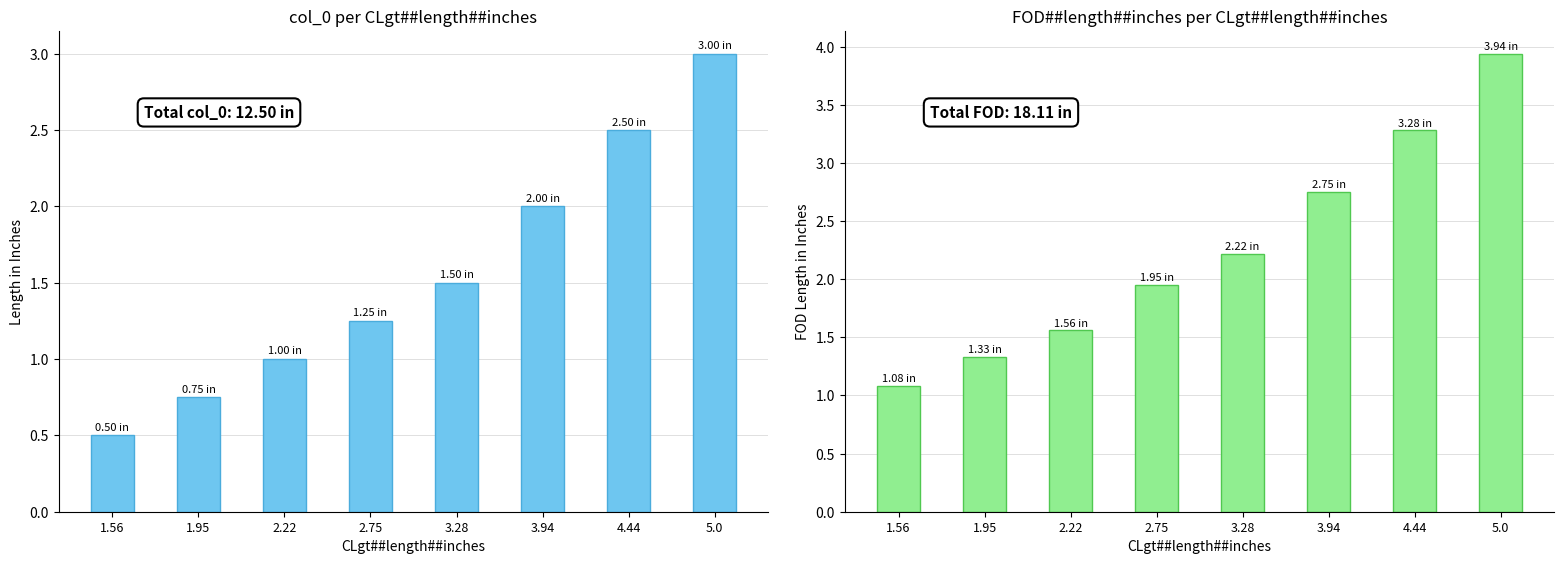

Which series changed the most between 1.56 and 3.28?

FOD##length##inches